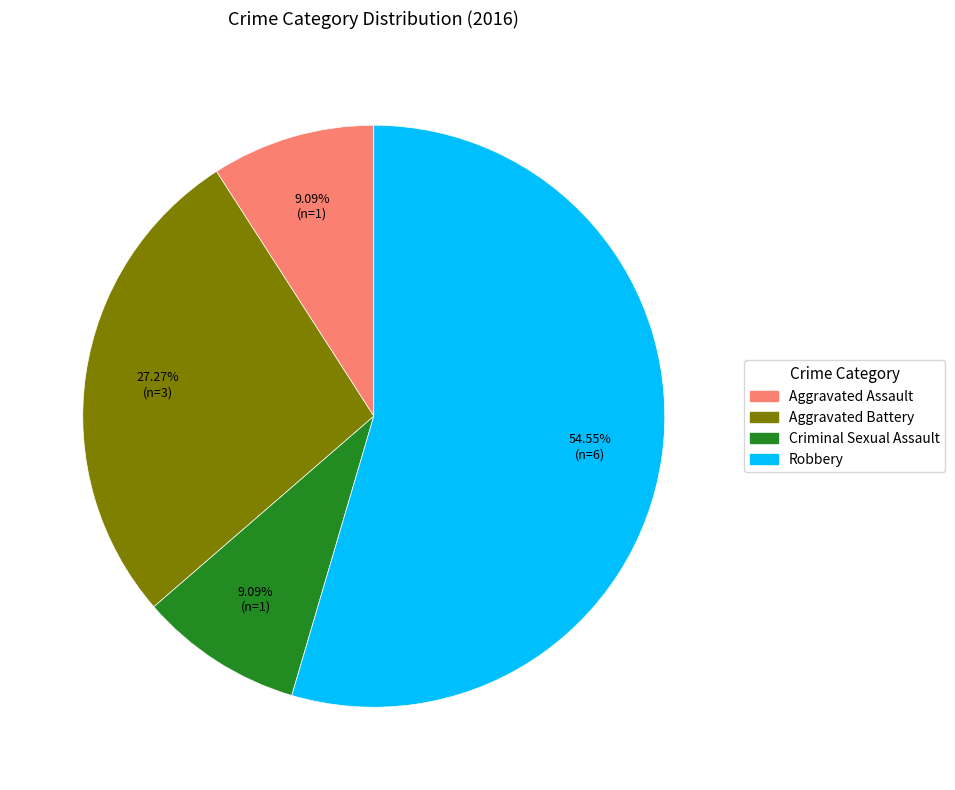

The Aggravated Battery slice represents 13% of the pie. True or false?

False